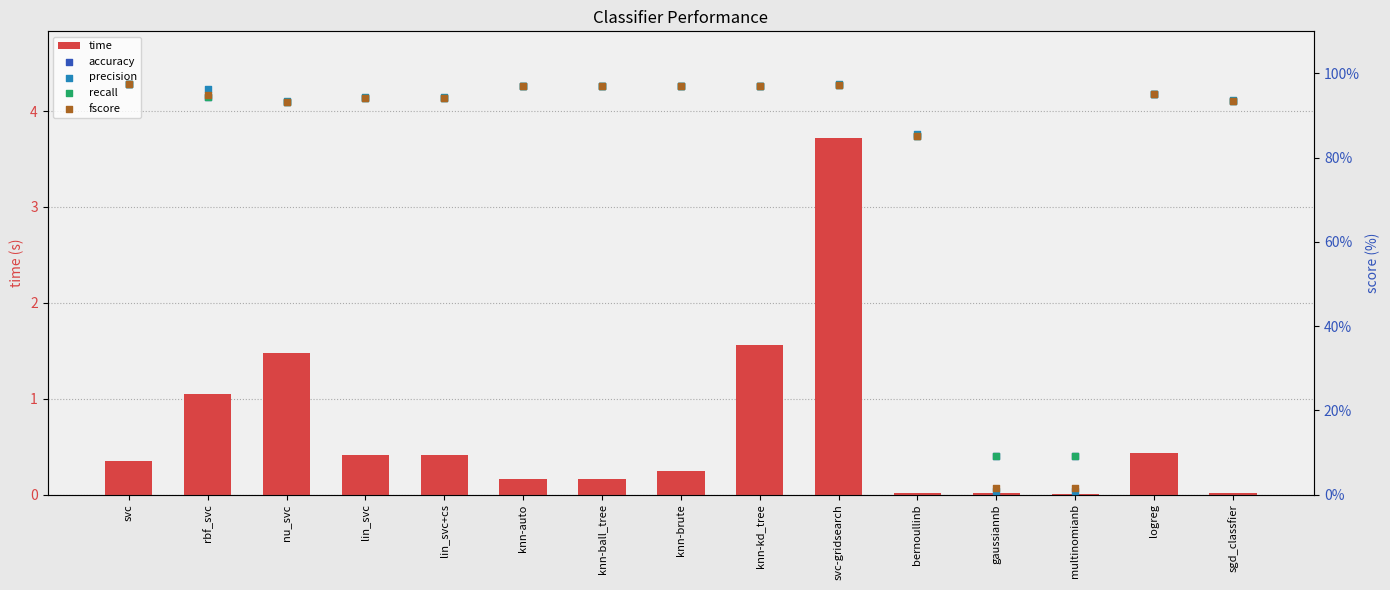

What are all the series names shown in the legend?

time, accuracy, precision, recall, fscore